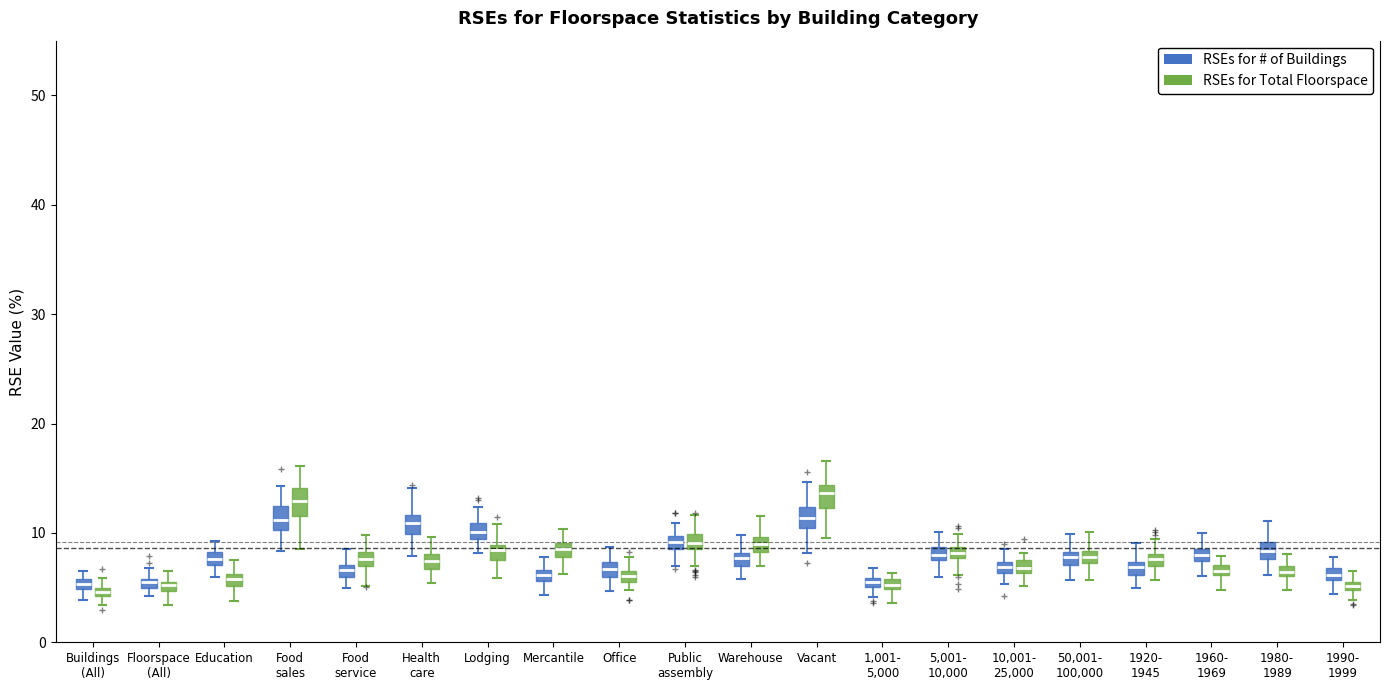

Where does the lower whisker of the box for Education (RSEs for Total Floorspace) end on the y-axis? The values are not printed on the chart, so give them approximately, as read against the axis.

4